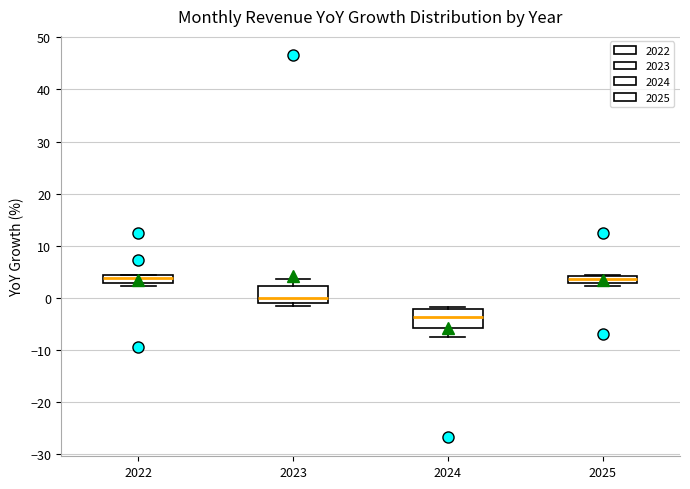

Which box's median line is the lowest?

2024